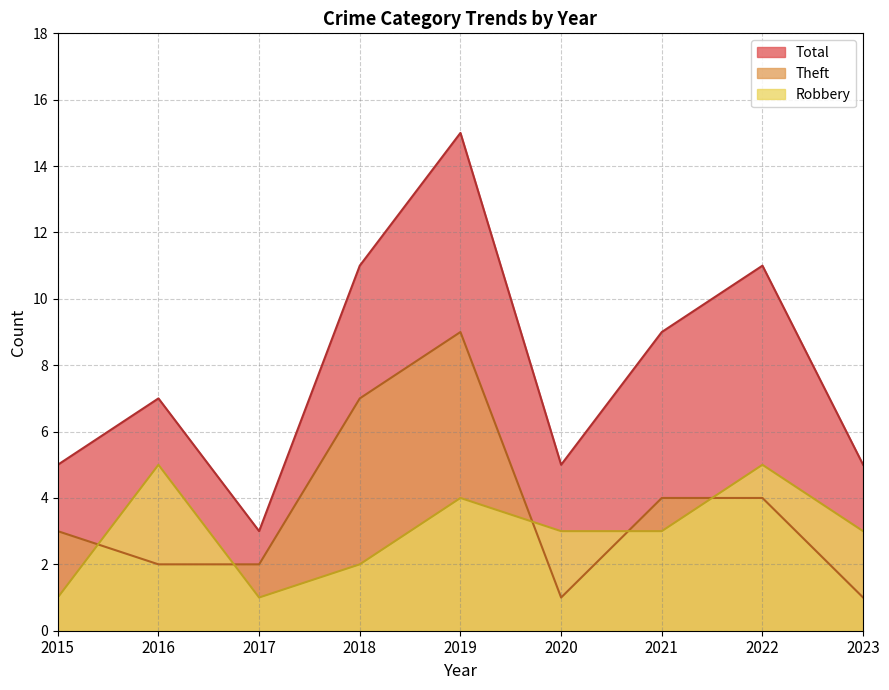

How many categories are shown in the chart?

9